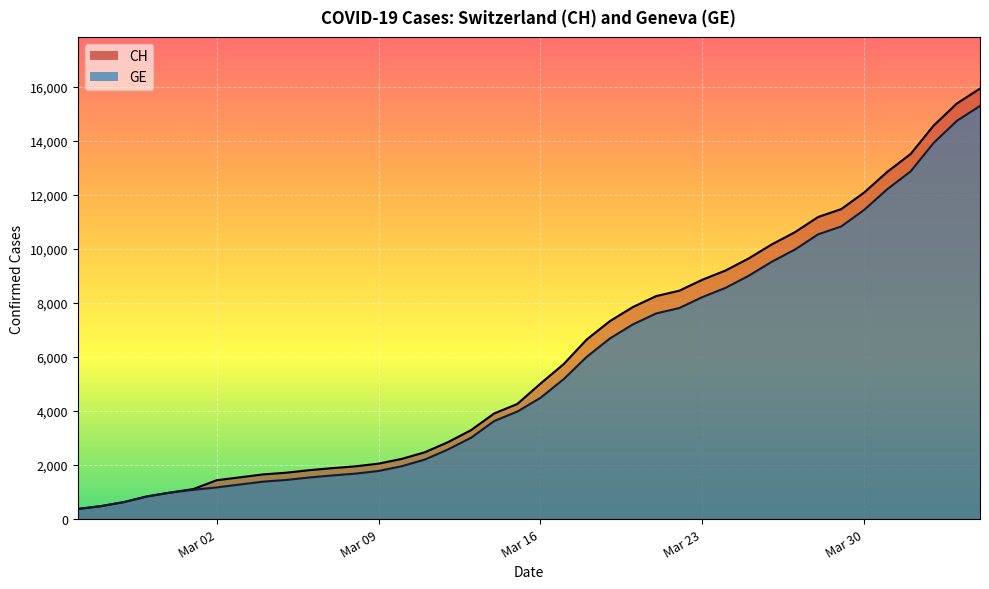

What is the value of the GE point at the 39th from the left?

14733